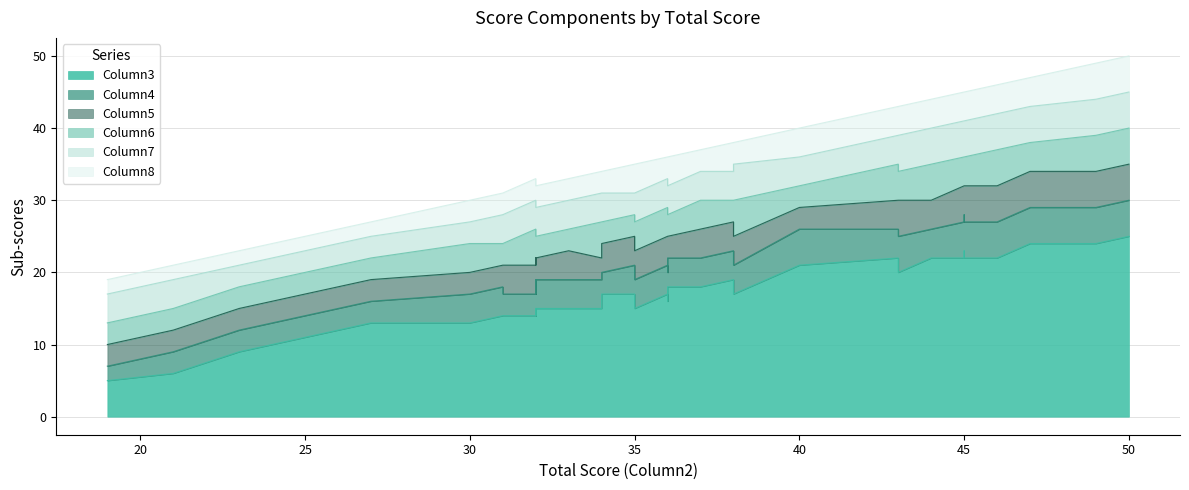

How many lines are shown in the chart?

6